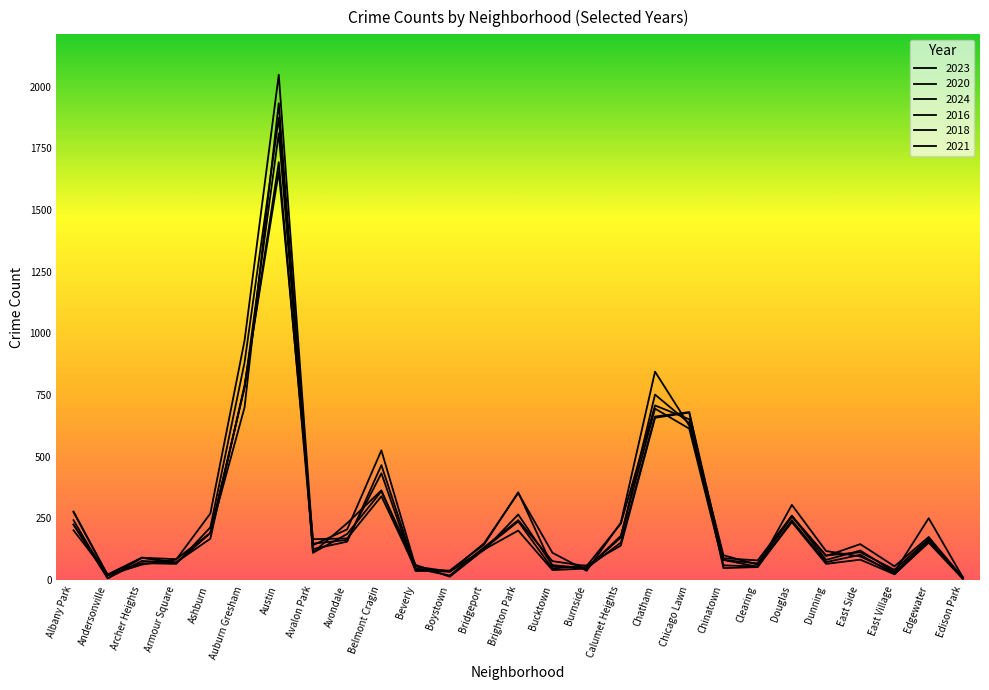

True or false: 2020 has a value of 55 at Clearing.

True